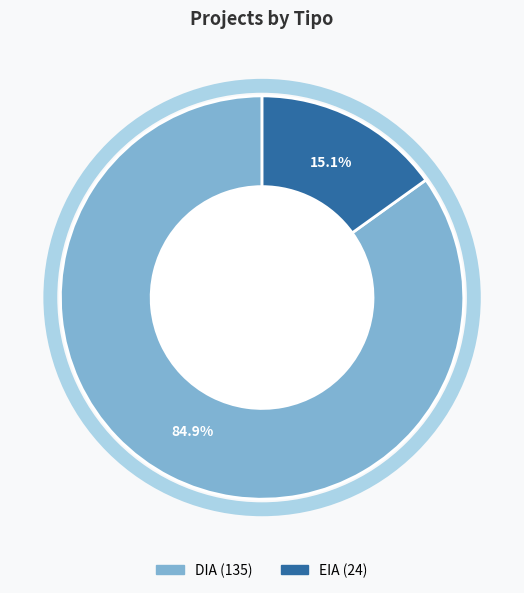

Which has a higher value, EIA or DIA?

DIA